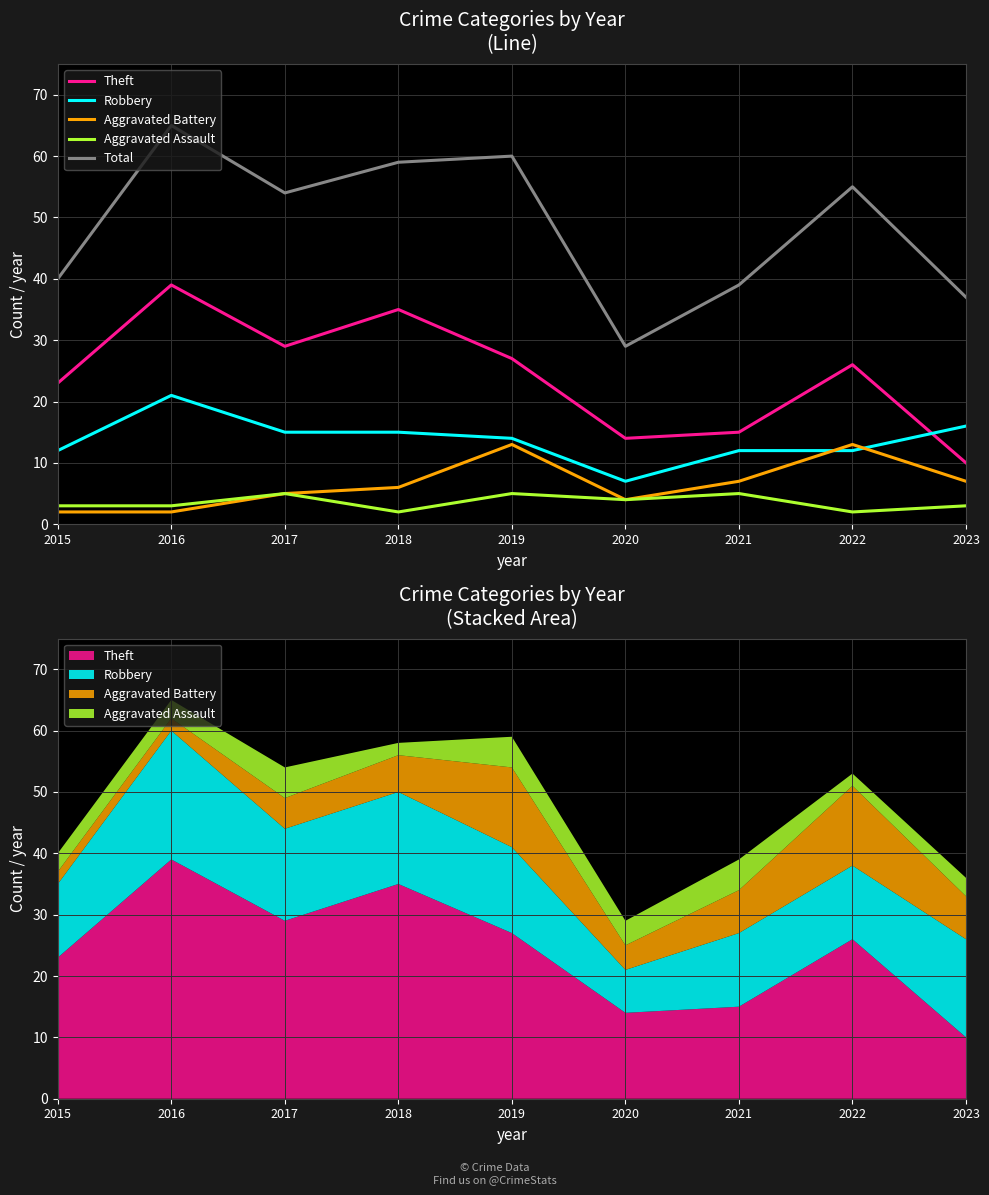

How many lines are shown in the chart?

5